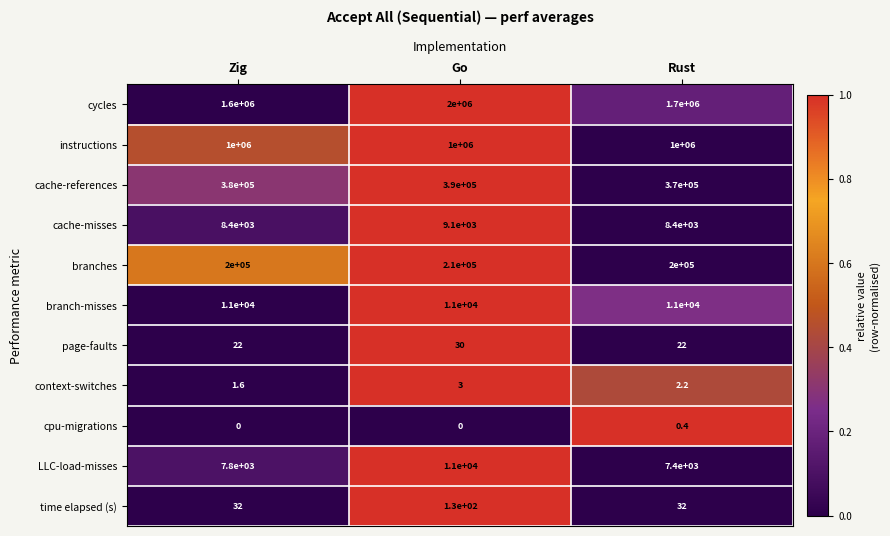

Between Zig and Rust, which series saw the biggest shift?

cycles